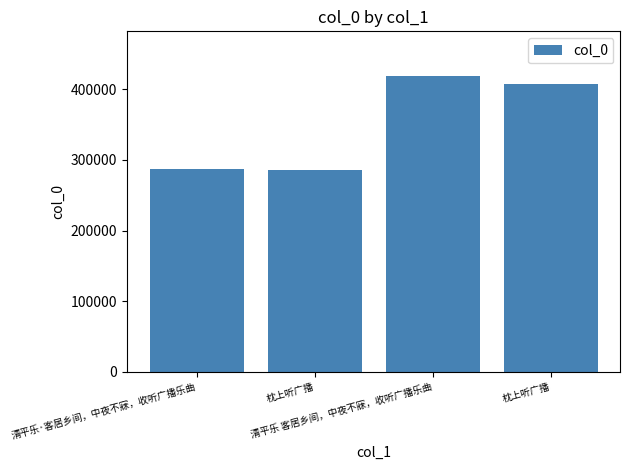

Are the bars grouped side by side (vs. stacked)?

No